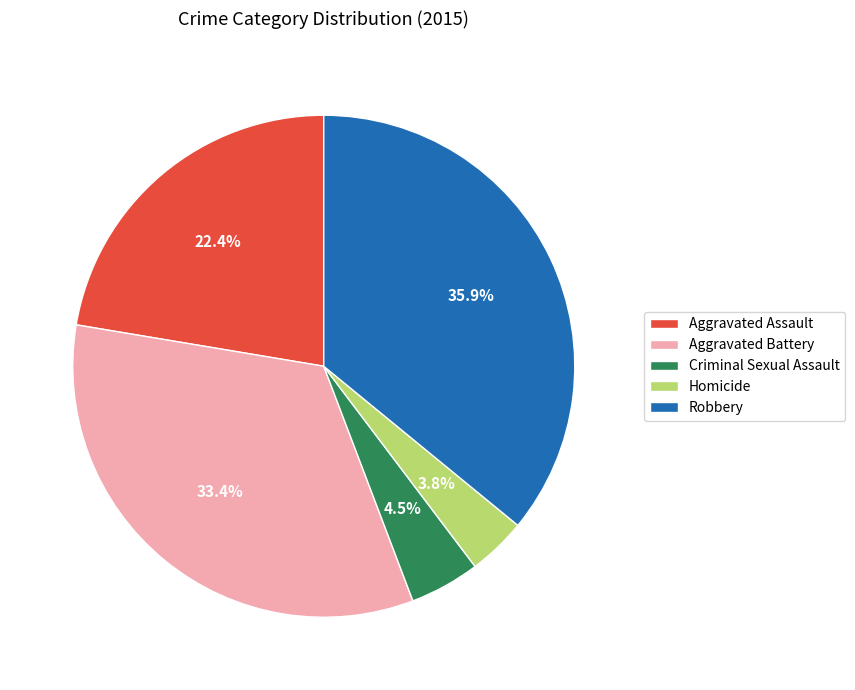

To the nearest percent, what is the difference between the largest and smallest slice percentages?

32%